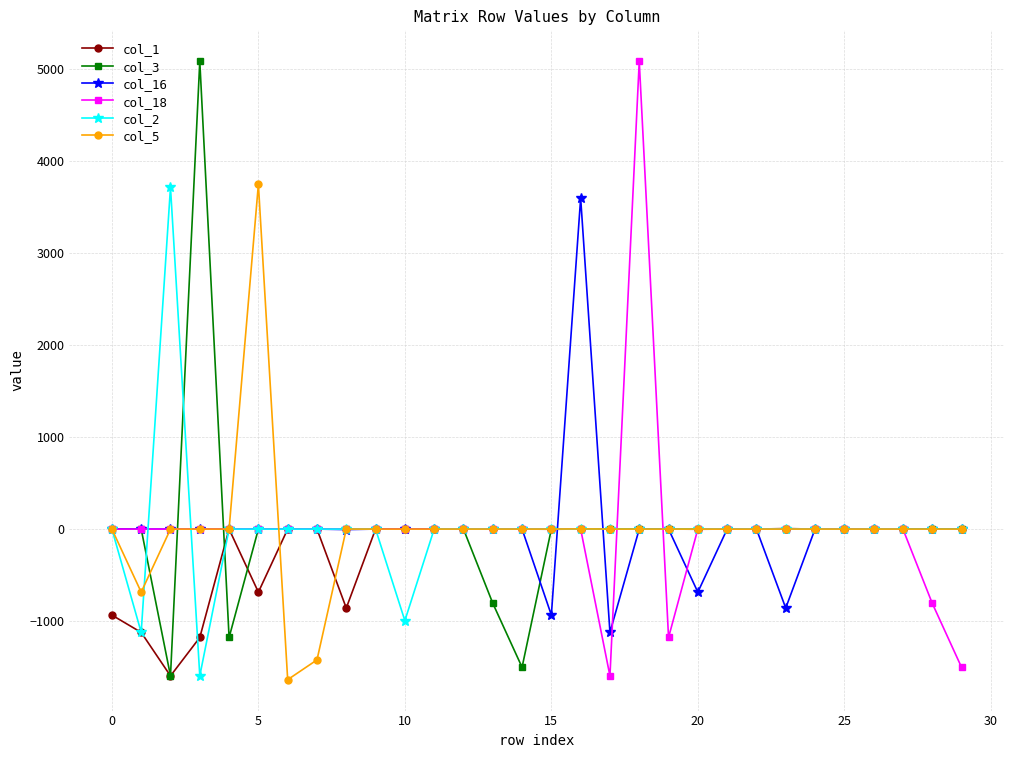

What is the difference between the second highest and second lowest values in the col_3 series?

1503.4